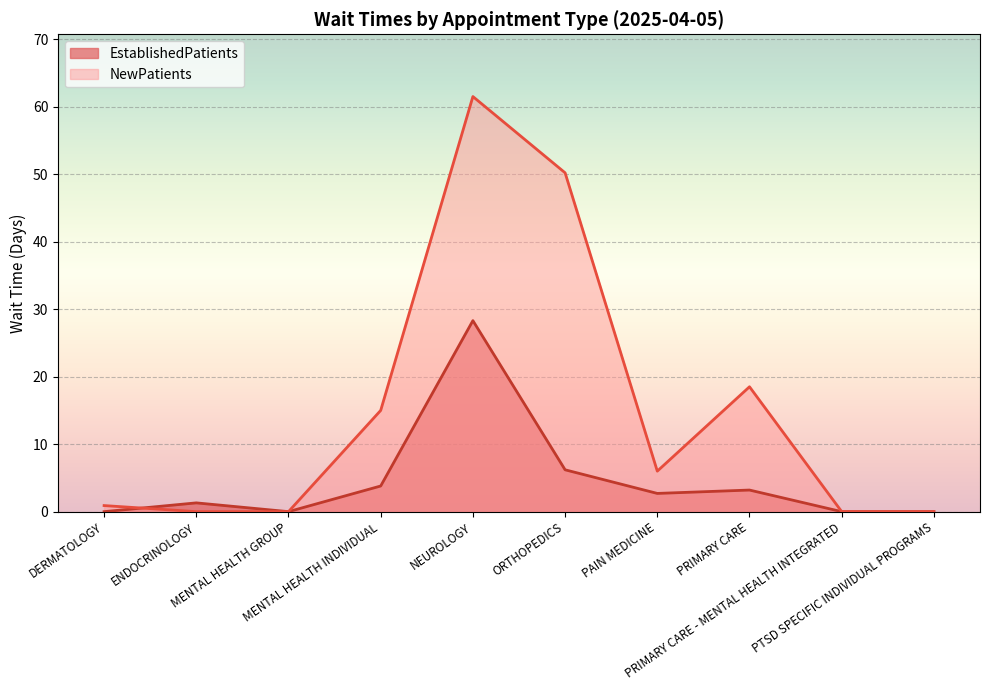

What is the maximum value for NewPatients?

61.5